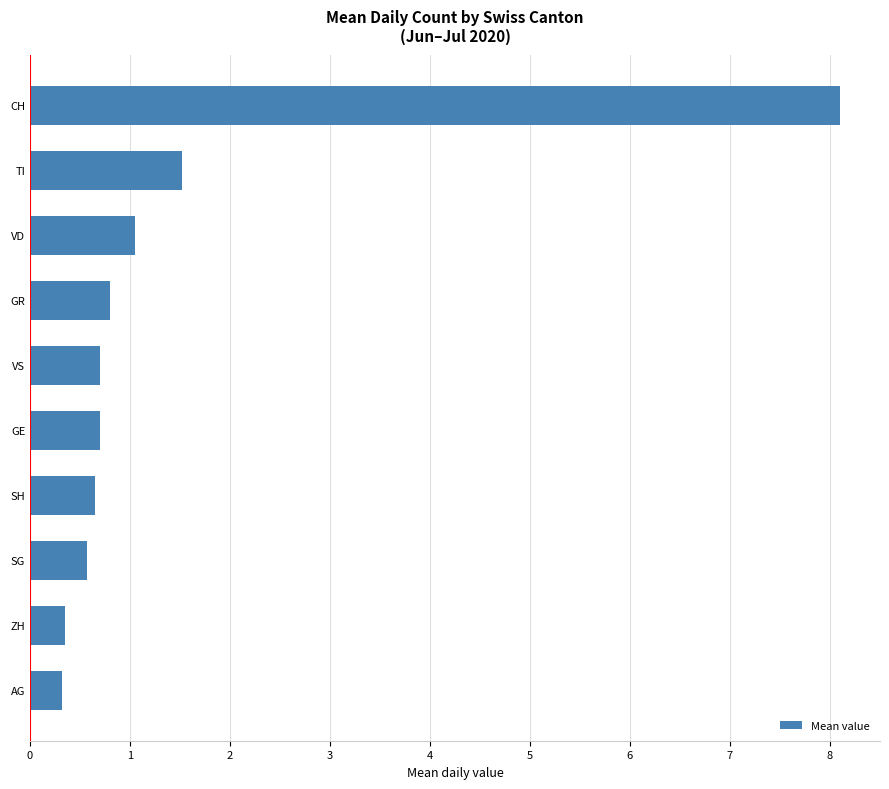

What is the sum of all values?

14.8